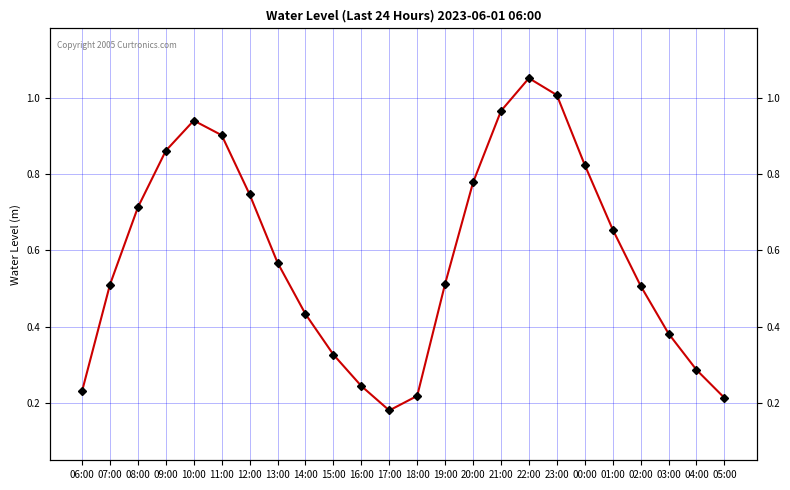

Is it true that the value at 09:00 is 0.9?

True